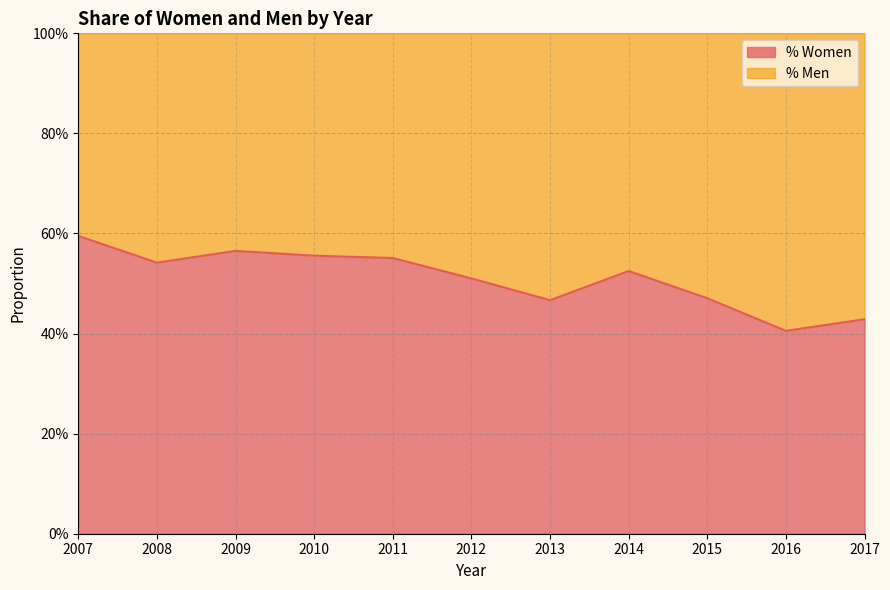

What is the sum of the values at 2017 and 2011?

1.0